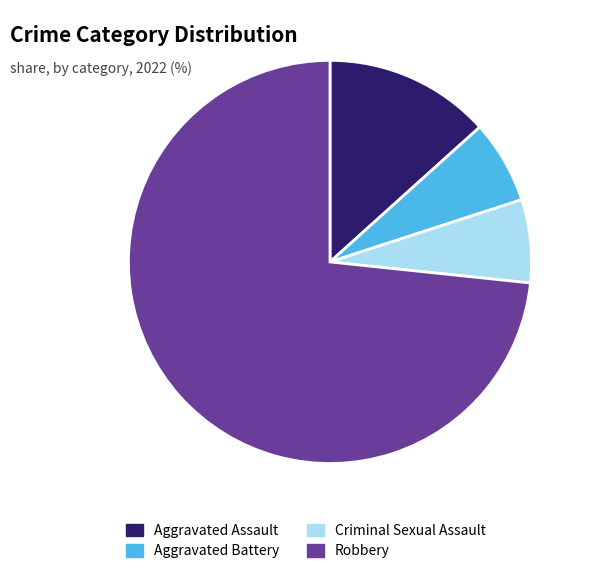

Which category has the biggest portion of the pie?

Robbery